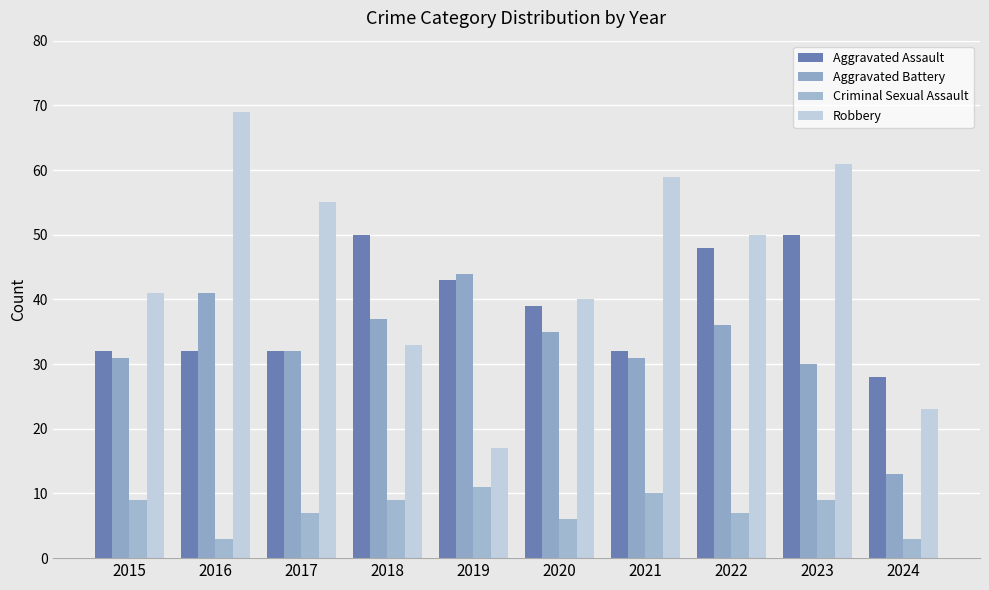

How many groups of bars are there?

10